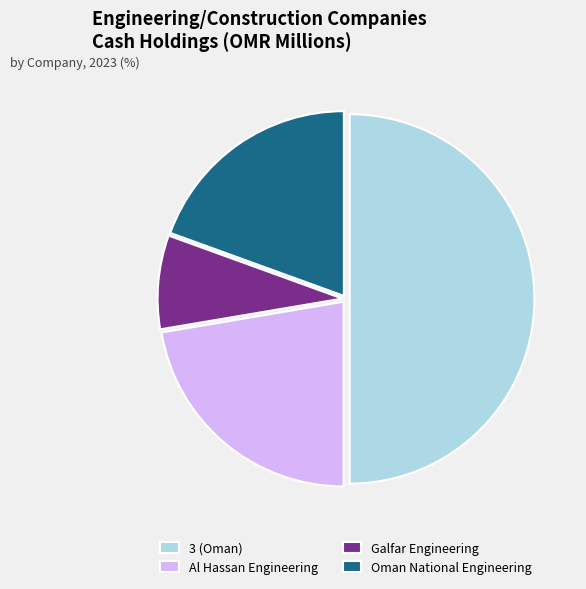

The Galfar Engineering slice represents 8% of the pie. True or false?

True